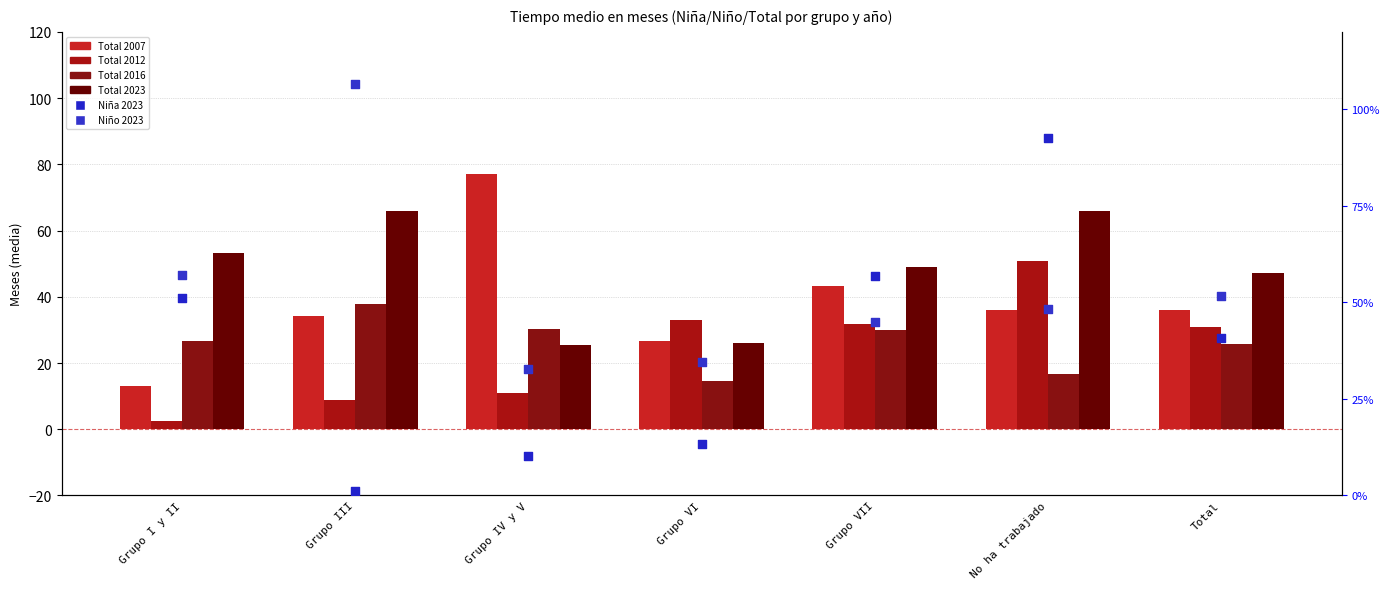

At how many categories does at least one series exceed 72?

3